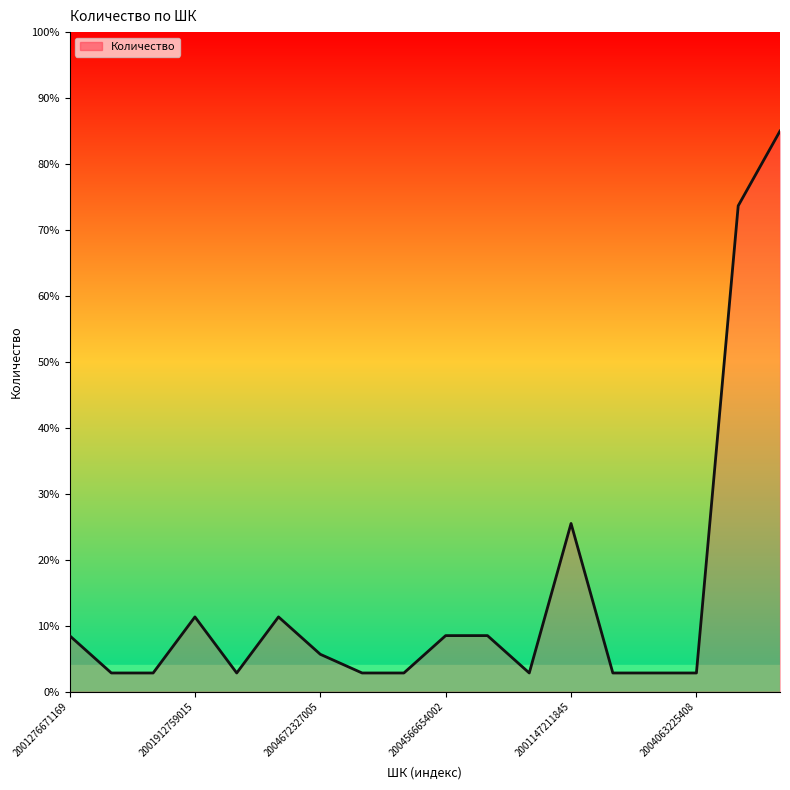

What is the maximum value shown in the chart?

85.0